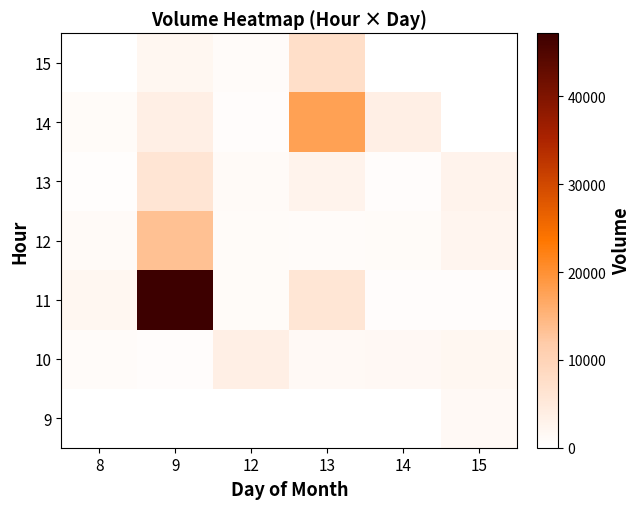

At which category is the sum across all series the highest?

9